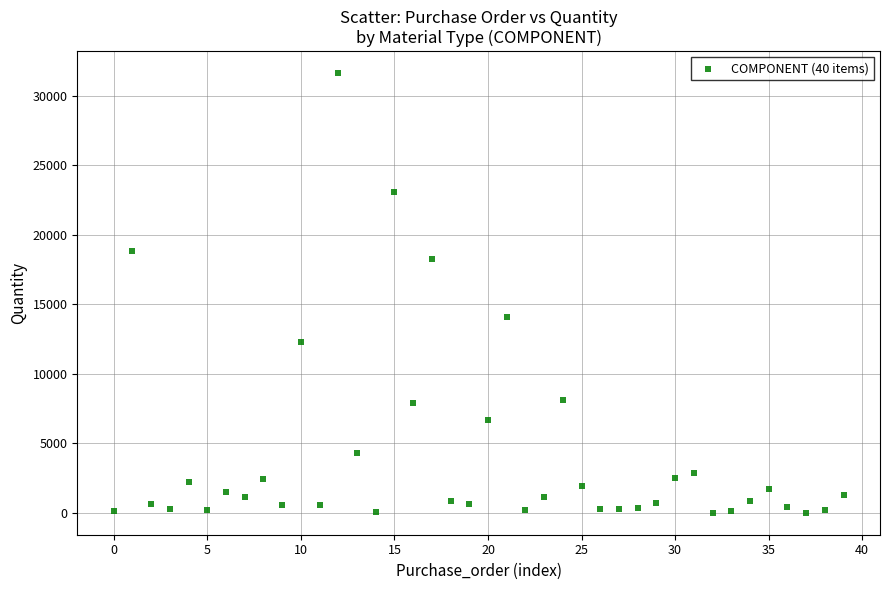

What Y value in the scatter plot is closest to 15824?

14101